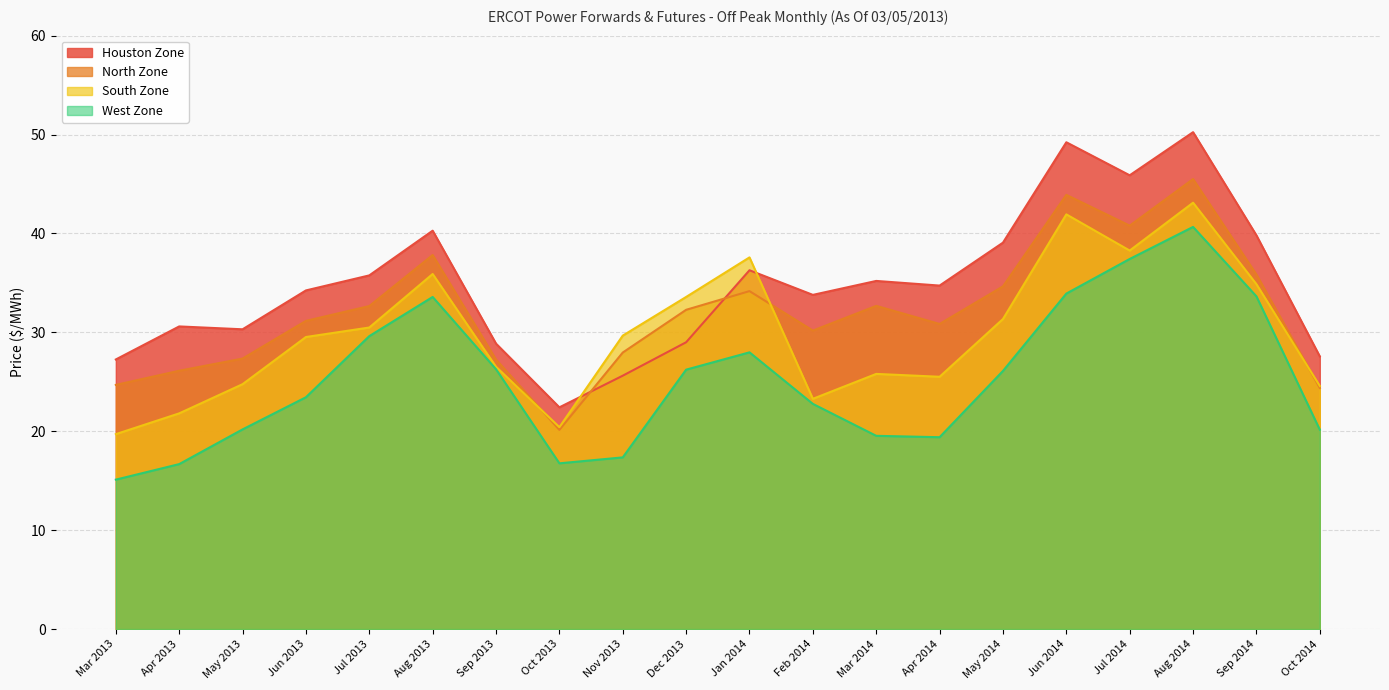

True or false: Houston Zone has a value of 20.2 at Jan 2014.

False